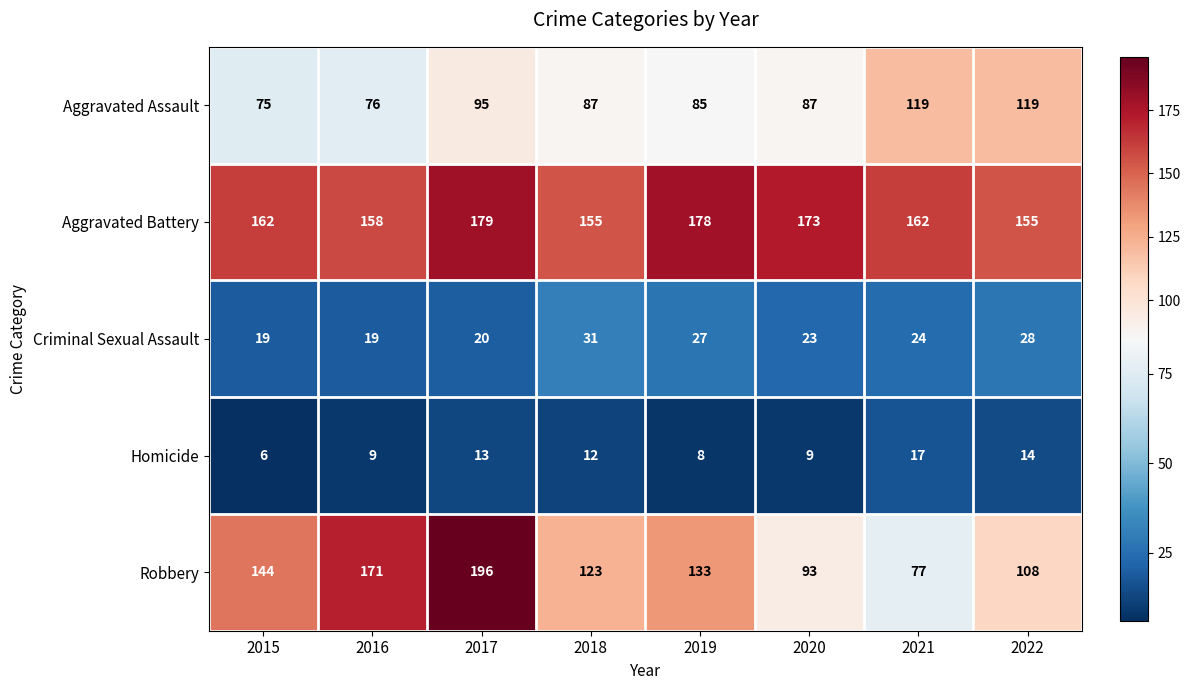

What is the sum of all Aggravated Assault values?

743